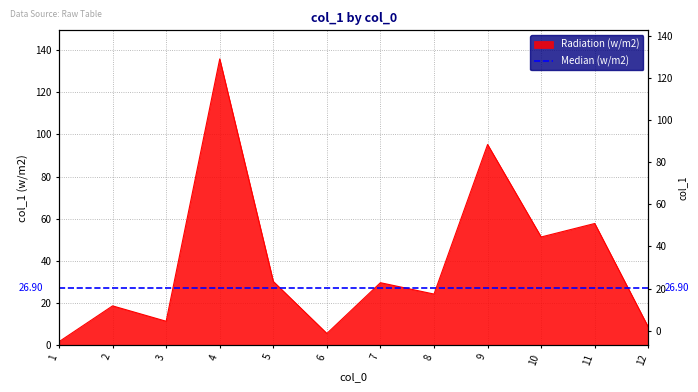

What is the sum of all values?

469.5